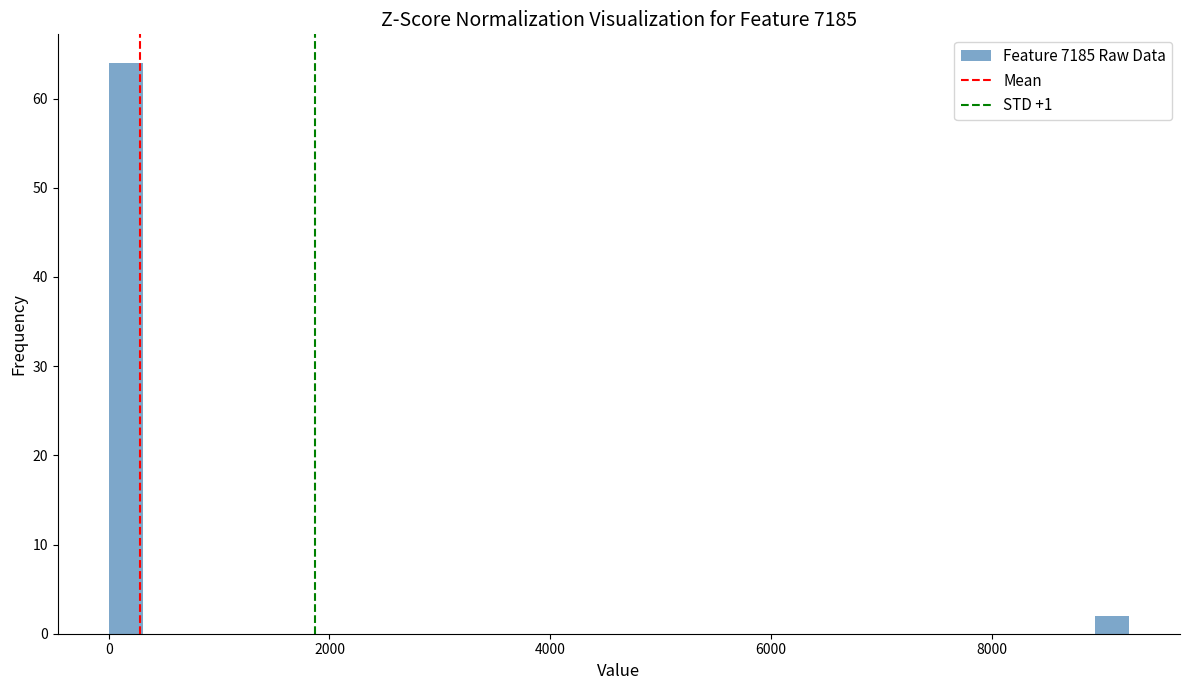

Read against the x-axis, roughly where is the centre of the tallest bar?

200